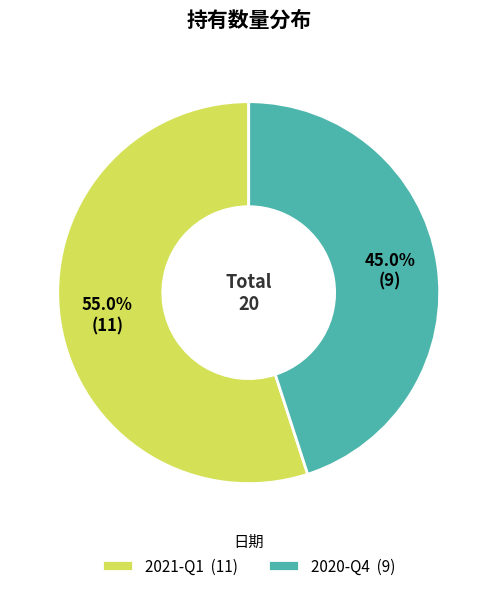

What is the smallest slice in the pie chart?

2020-Q4